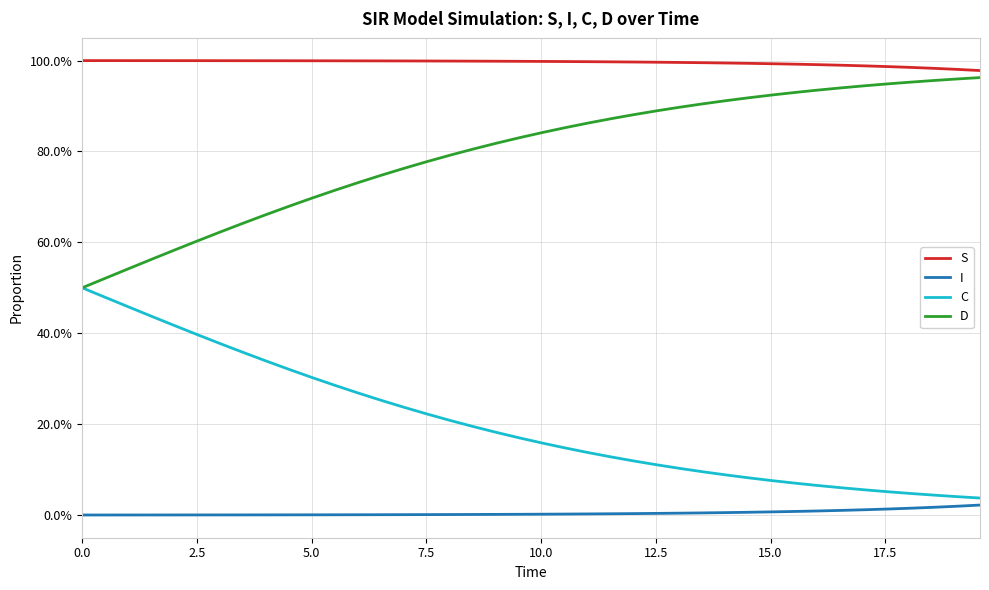

At how many categories does at least one series exceed 0?

40